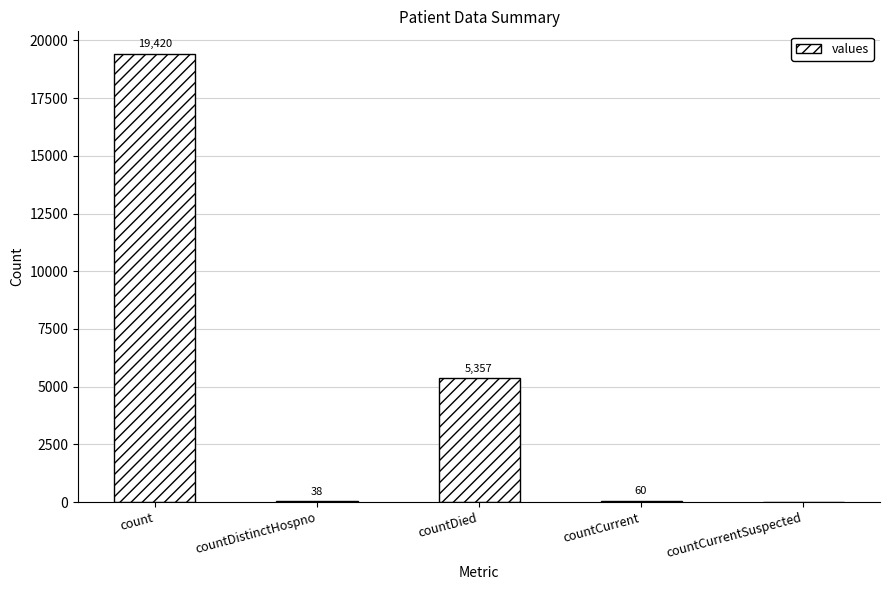

What is the sum of the values at countDied and count?

24777